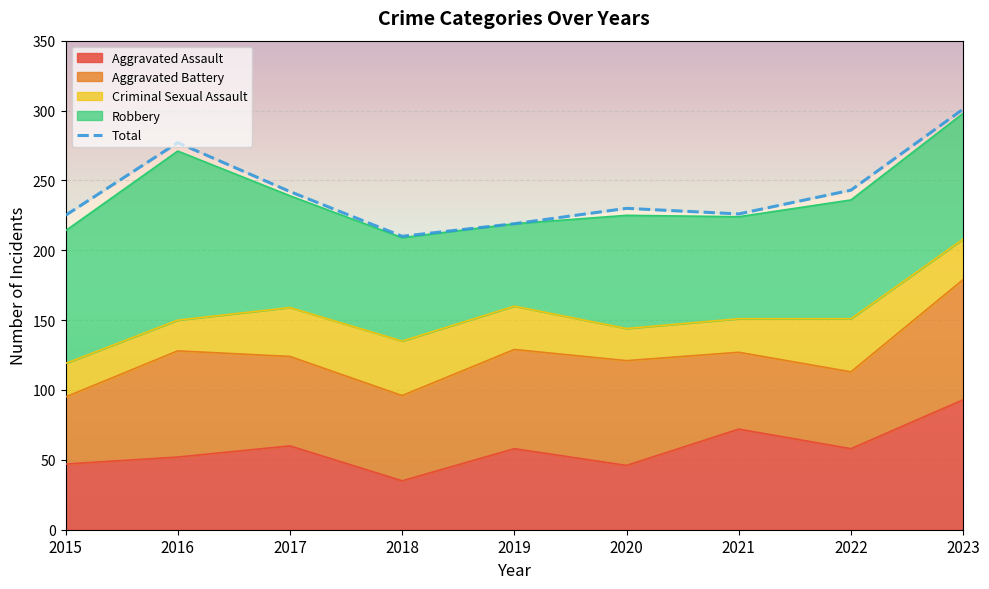

What is the change in value from 2018 to 2021?

+16